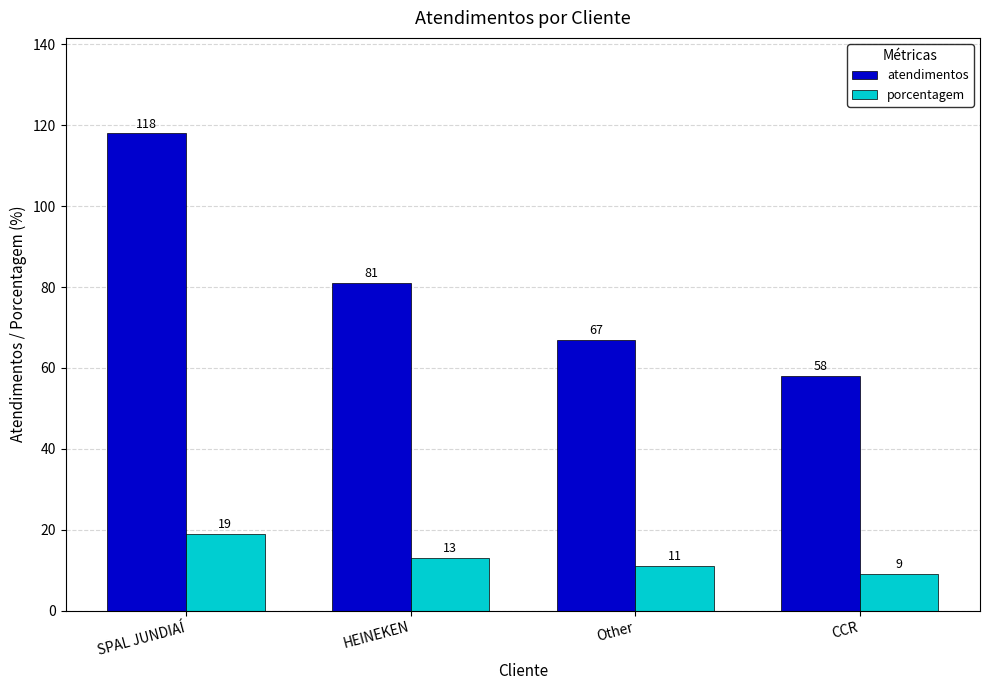

At which category does the chart reach its peak across all series?

SPAL JUNDIAÍ